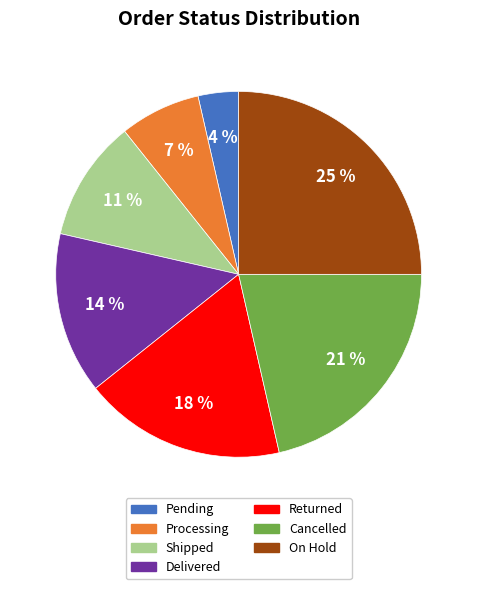

True or false: Cancelled accounts for 21% of the total.

True